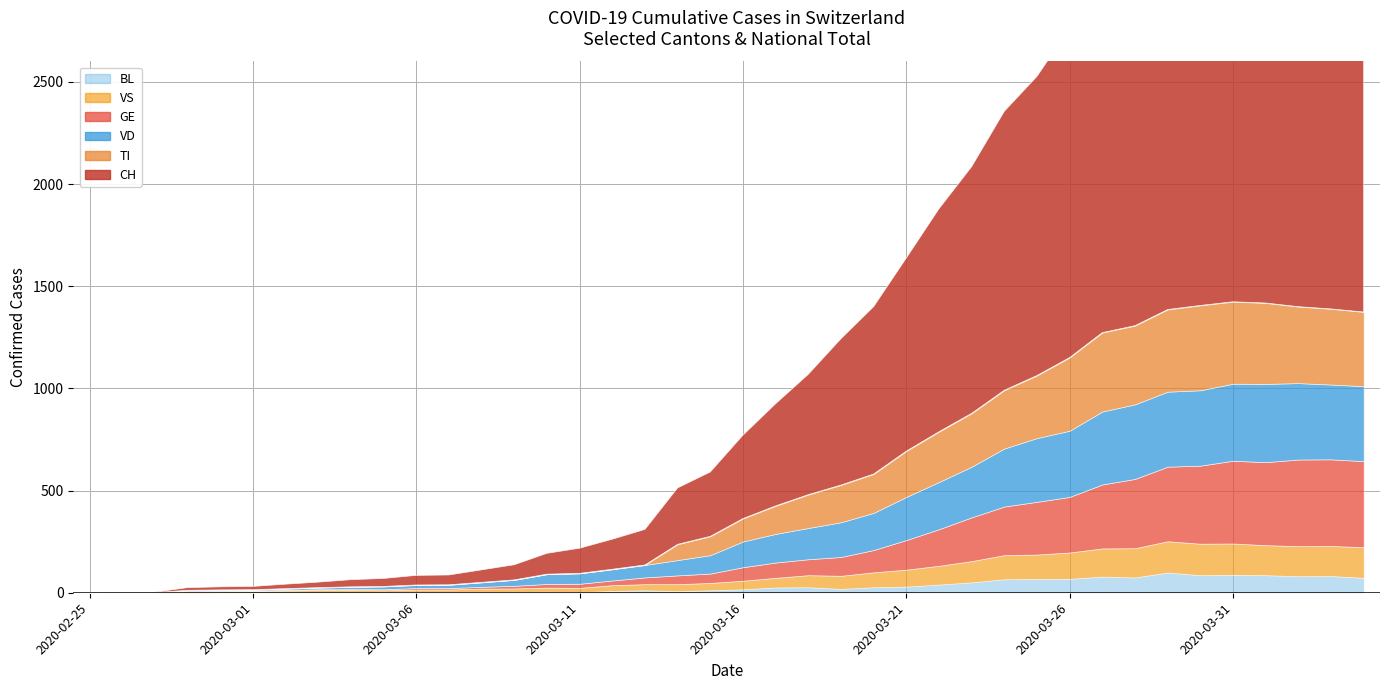

Between 2020-02-29 and 2020-03-04, which series saw the biggest shift?

CH